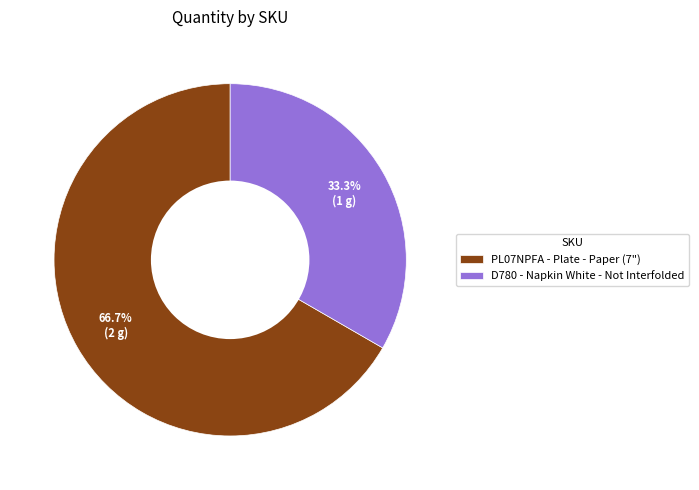

Rank the categories by value from lowest to highest.

D780, PL07NPFA